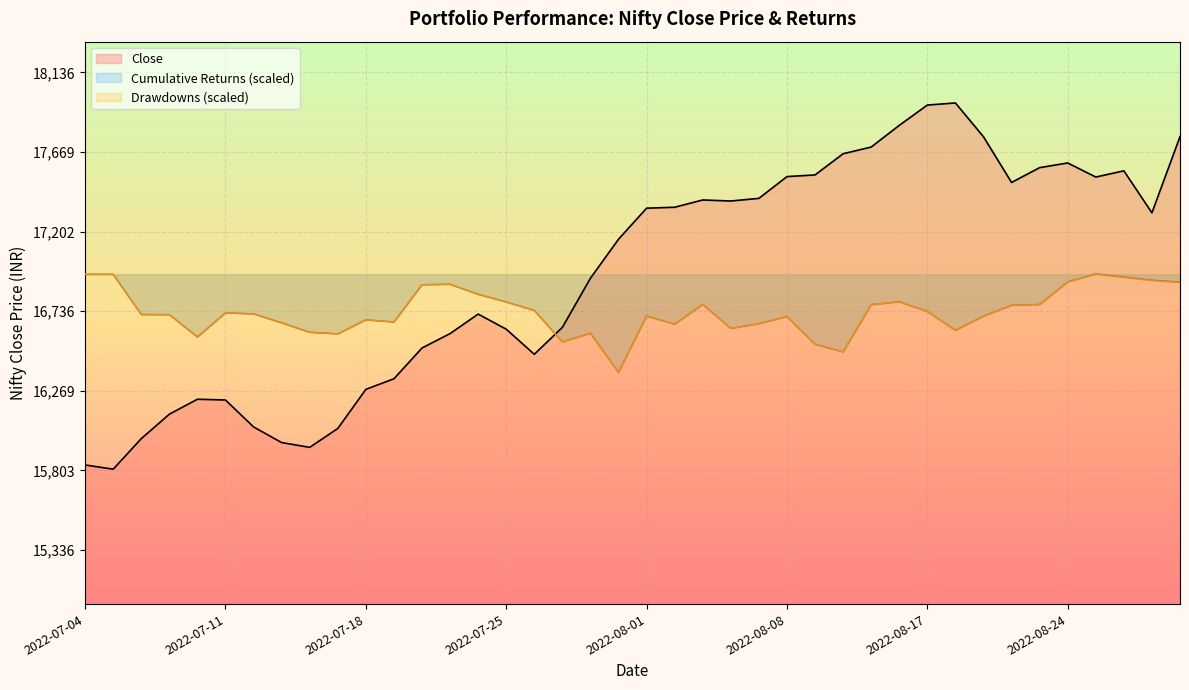

Which series has the widest spread of values?

Close